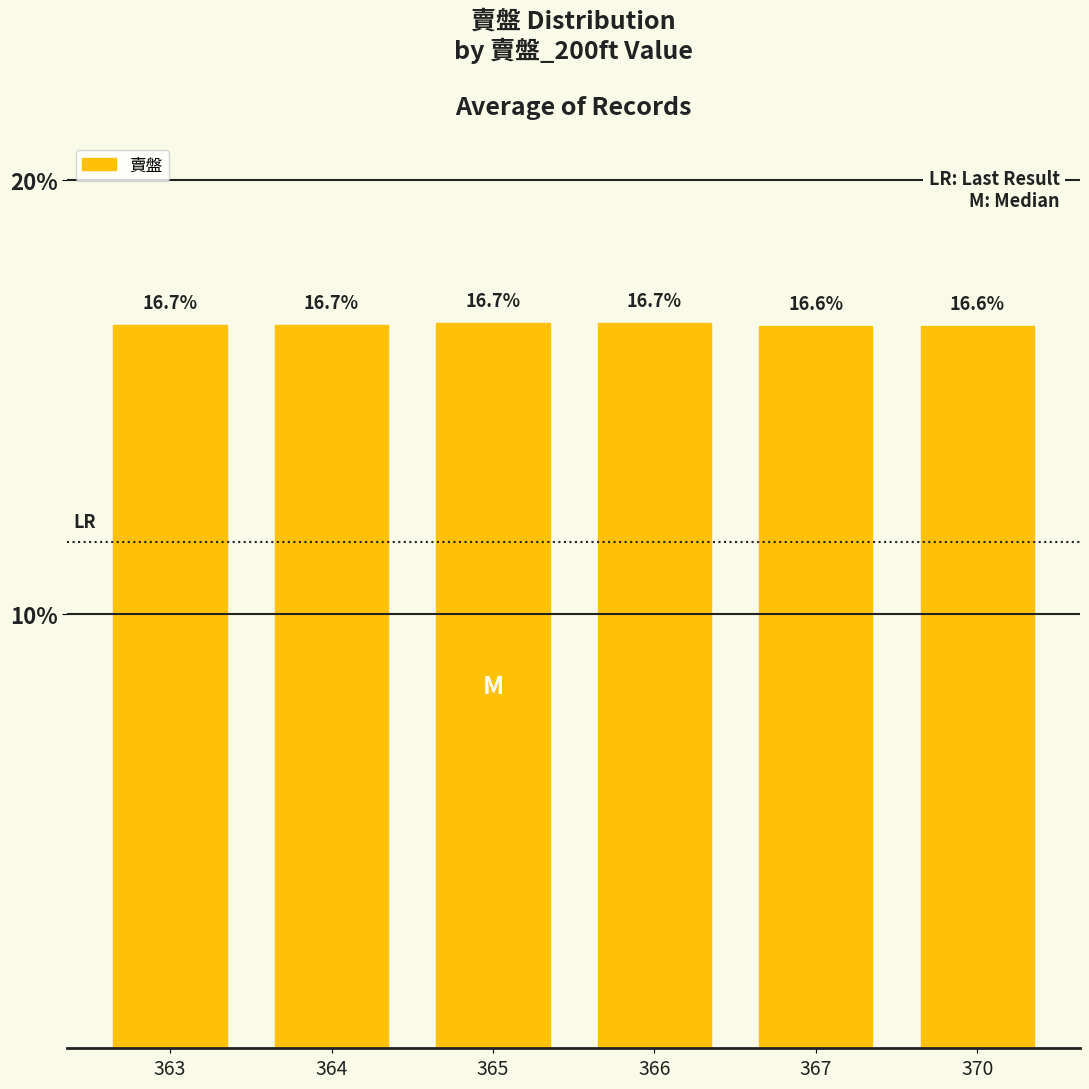

What is the difference between the maximum and minimum values?

0.1